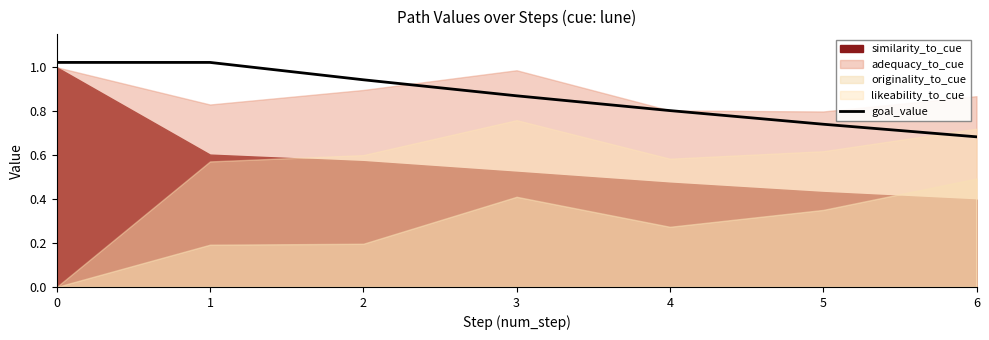

True or false: goal_value has a value of 0.4 at 5.

False